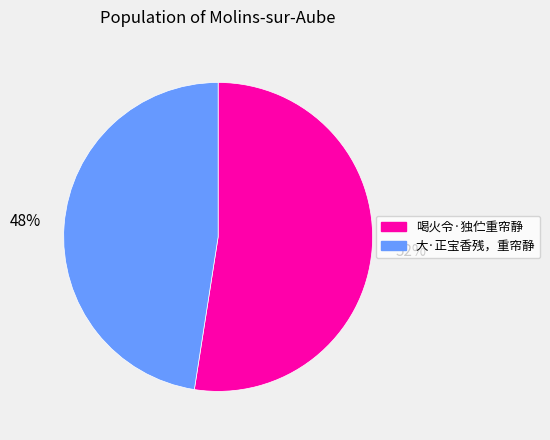

How many segments does this pie chart have?

2